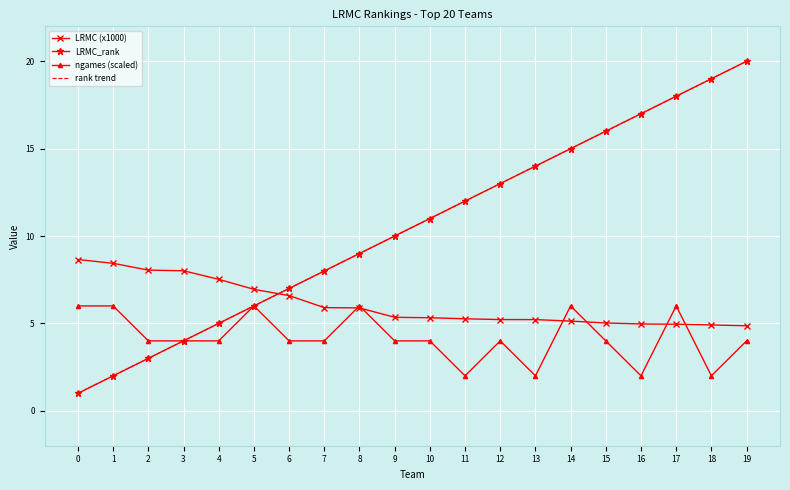

True or false: rank trend has a value of 15.0 at 14.

True